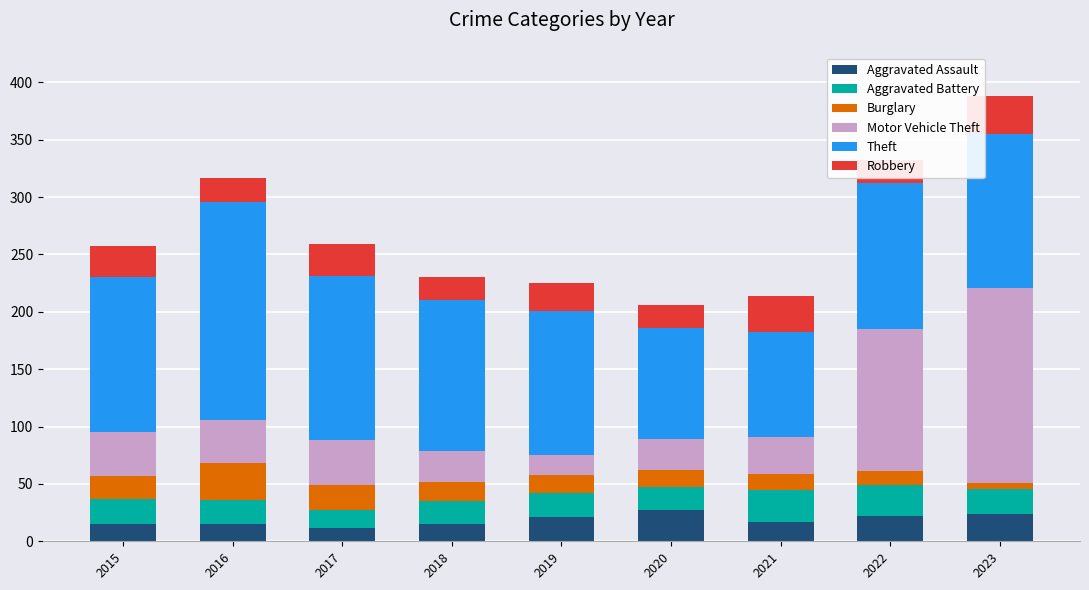

Reading left to right, list all the values displayed in this chart.

Aggravated Assault: 2015=15	2016=15	2017=12	2018=15	2019=21	2020=27	2021=17	2022=22	2023=24
Aggravated Battery: 2015=22	2016=21	2017=15	2018=20	2019=21	2020=20	2021=28	2022=27	2023=22
Burglary: 2015=20	2016=32	2017=22	2018=17	2019=16	2020=15	2021=14	2022=12	2023=5
Motor Vehicle Theft: 2015=38	2016=38	2017=39	2018=27	2019=17	2020=27	2021=32	2022=124	2023=170
Theft: 2015=135	2016=190	2017=143	2018=131	2019=126	2020=97	2021=91	2022=127	2023=134
Robbery: 2015=27	2016=21	2017=28	2018=20	2019=24	2020=20	2021=32	2022=20	2023=33